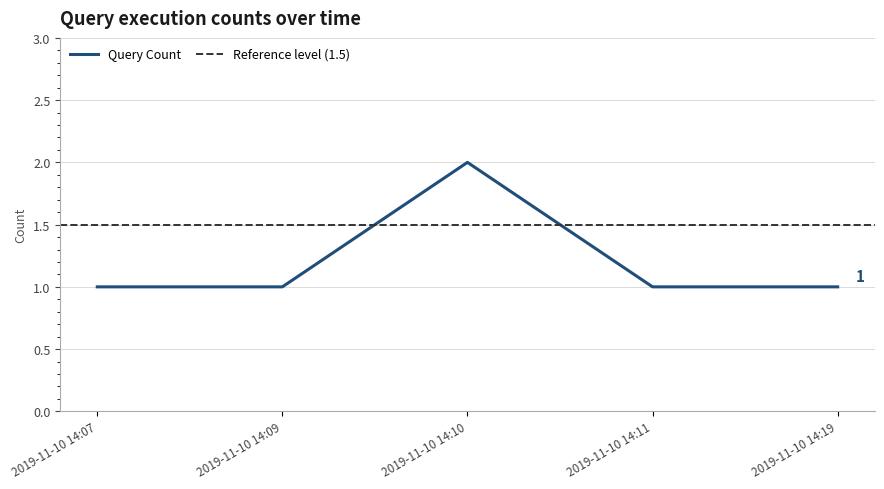

True or false: the data shows 2 at 2019-11-10 14:10.

True